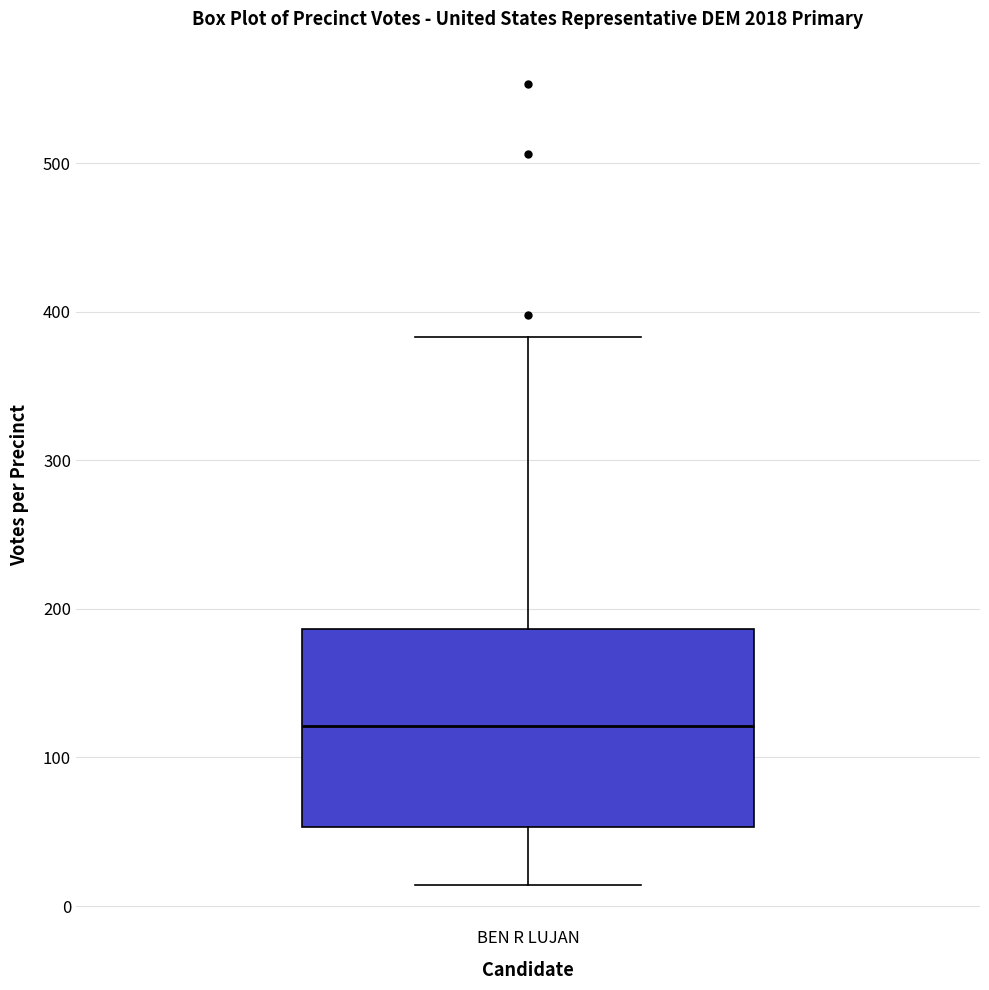

Where does the lower whisker of the box for BEN R LUJAN end on the y-axis? The values are not printed on the chart, so give them approximately, as read against the axis.

10